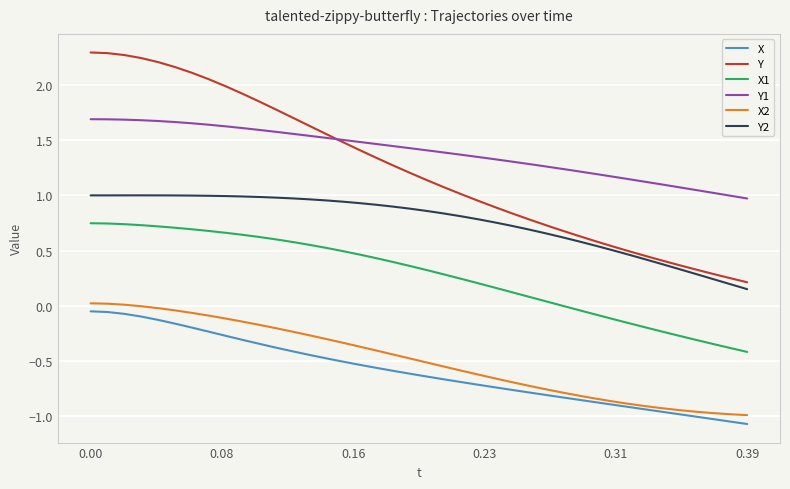

Which series has the largest total across all categories?

Y1